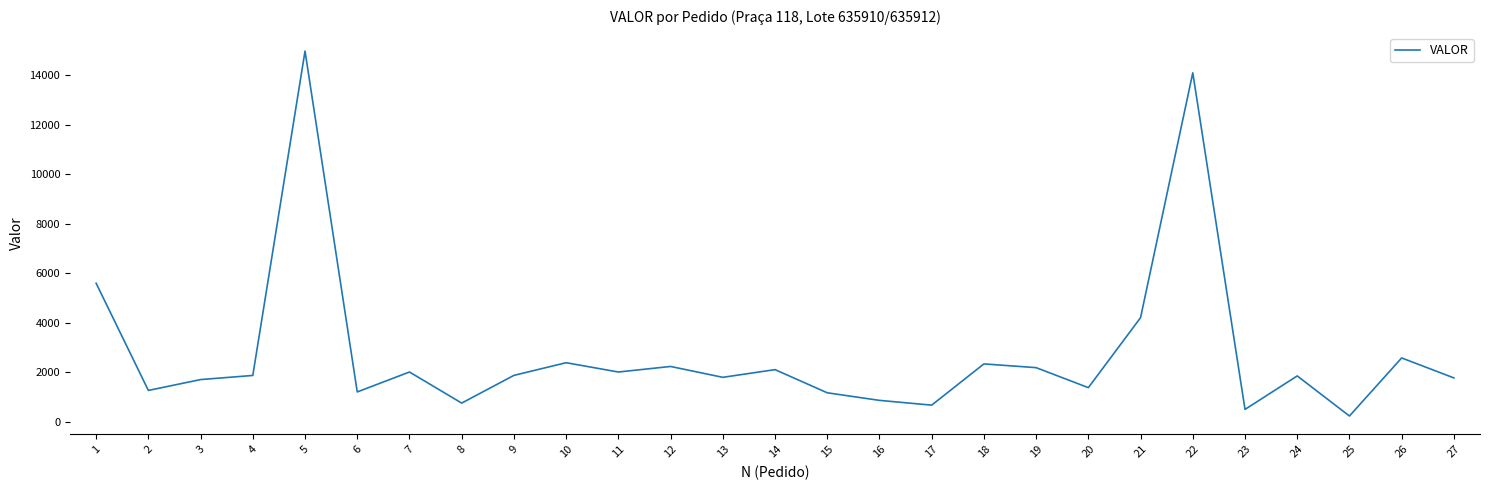

At which label does the data first exceed 1861?

1